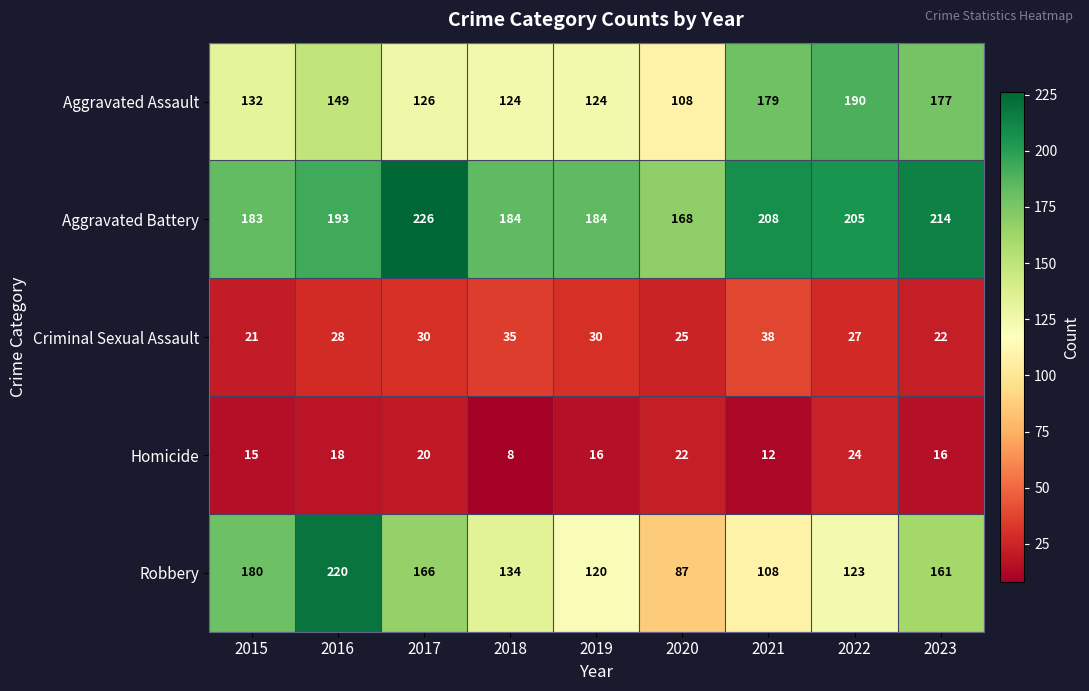

At how many categories does at least one series exceed 153?

9